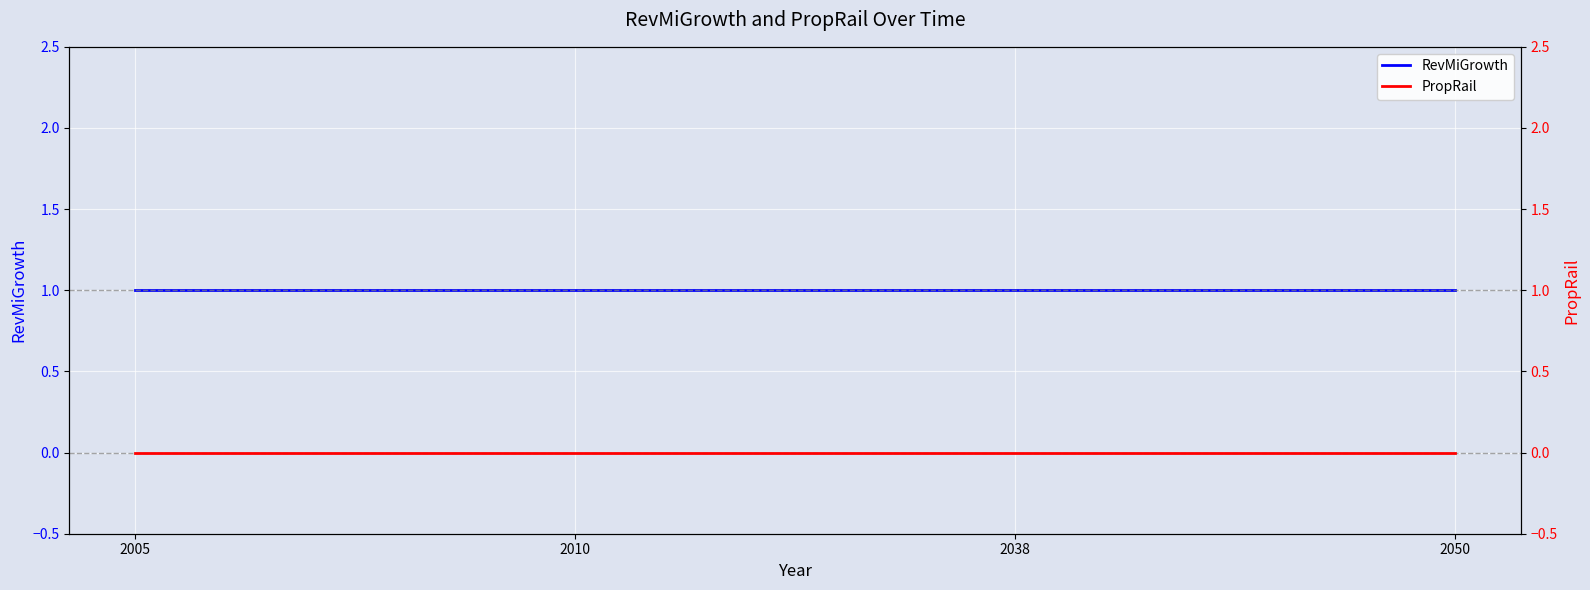

True or false: RevMiGrowth has more than 0 points higher than both neighbors.

False